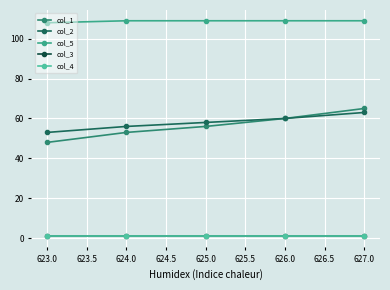

Which series has the largest range (max minus min)?

col_1